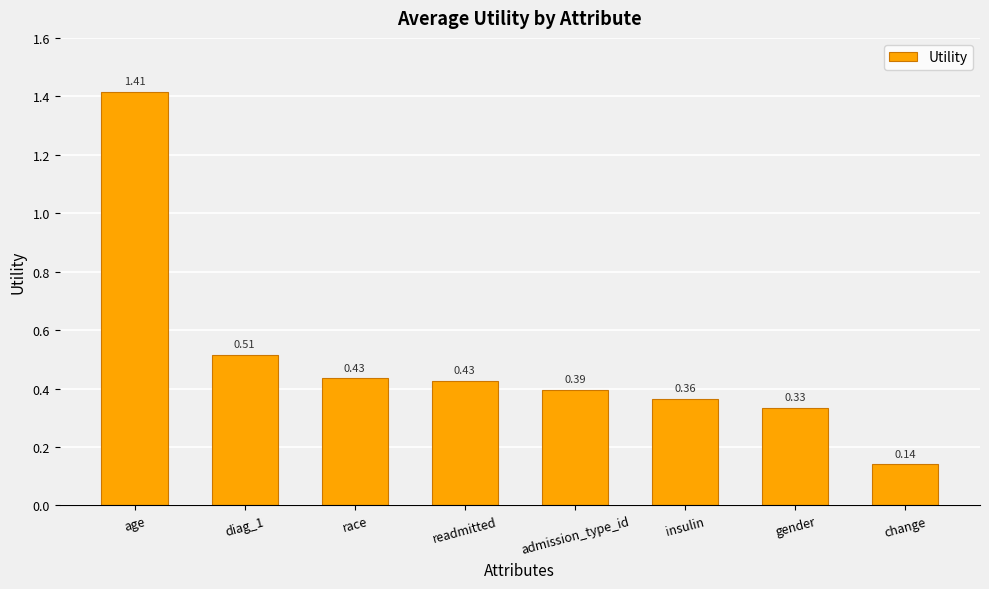

At which category does the chart reach its minimum across all series?

change